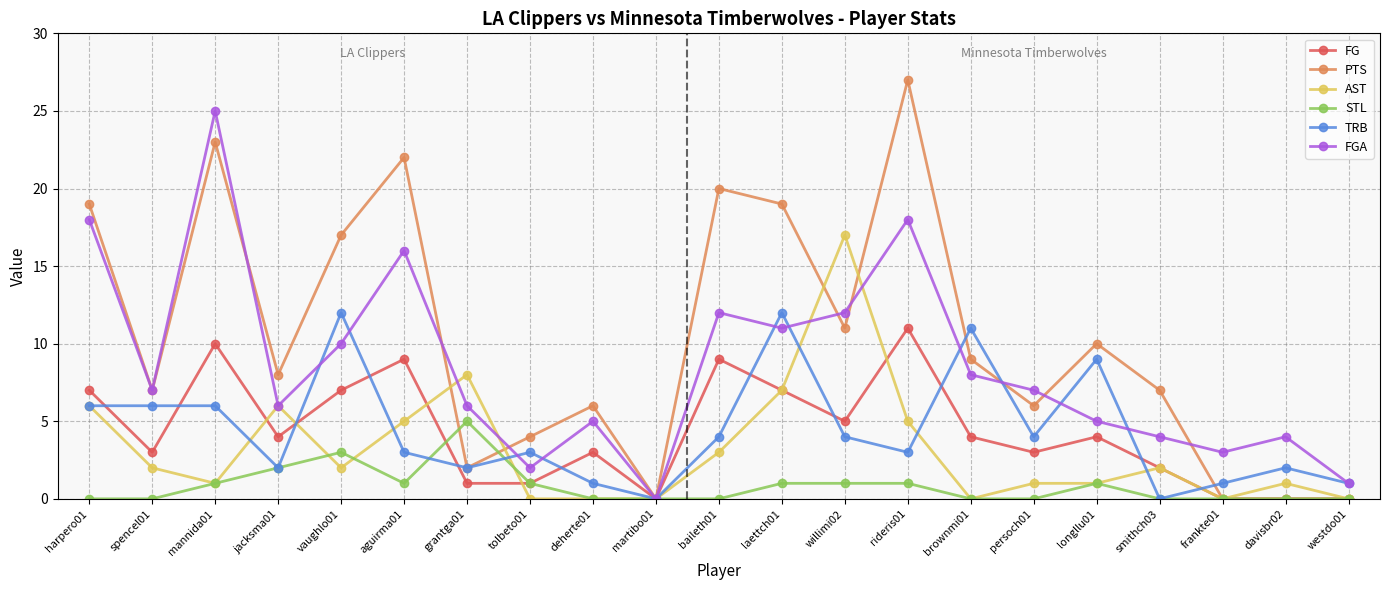

Count the number of categories in the chart.

21